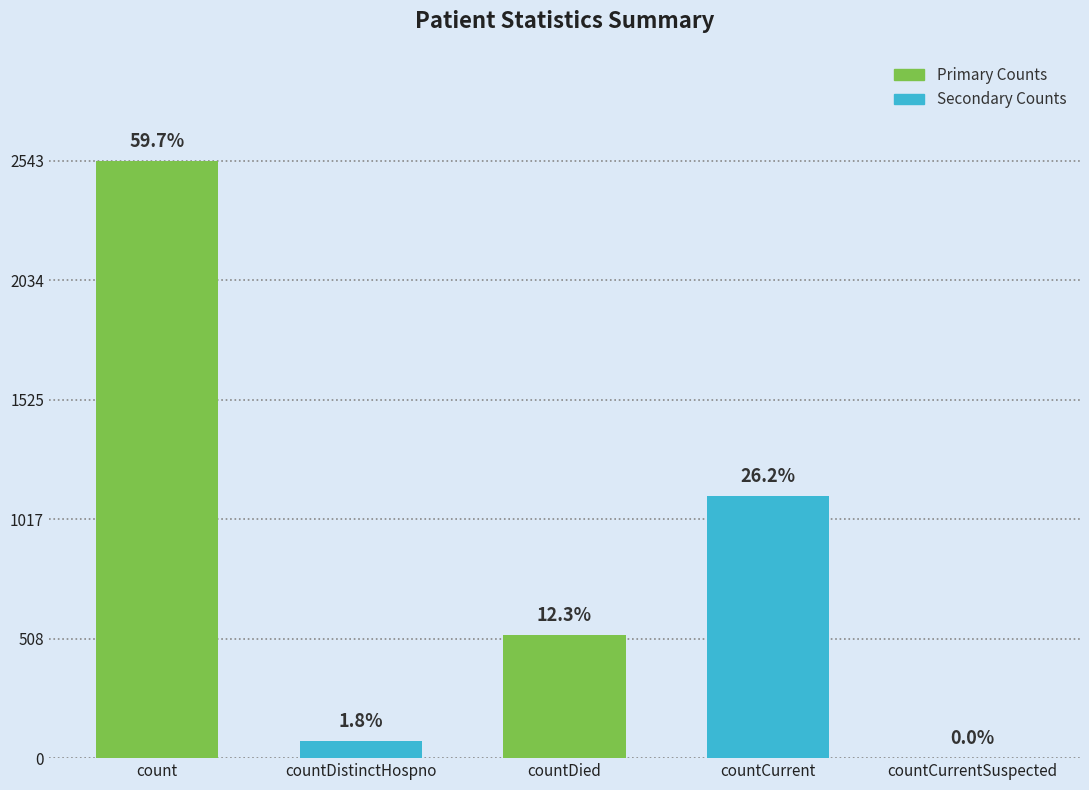

Which category has the highest value across all series?

count